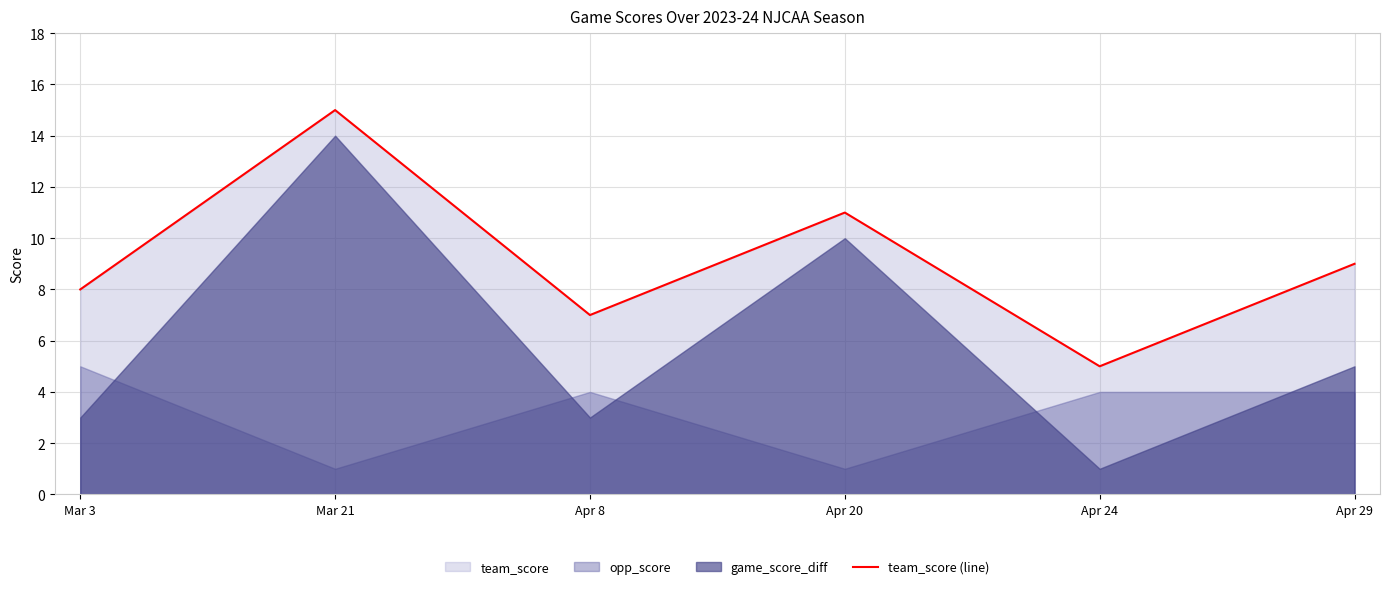

List the labels in order of value, smallest first.

Apr 24, Apr 8, Mar 3, Apr 29, Apr 20, Mar 21